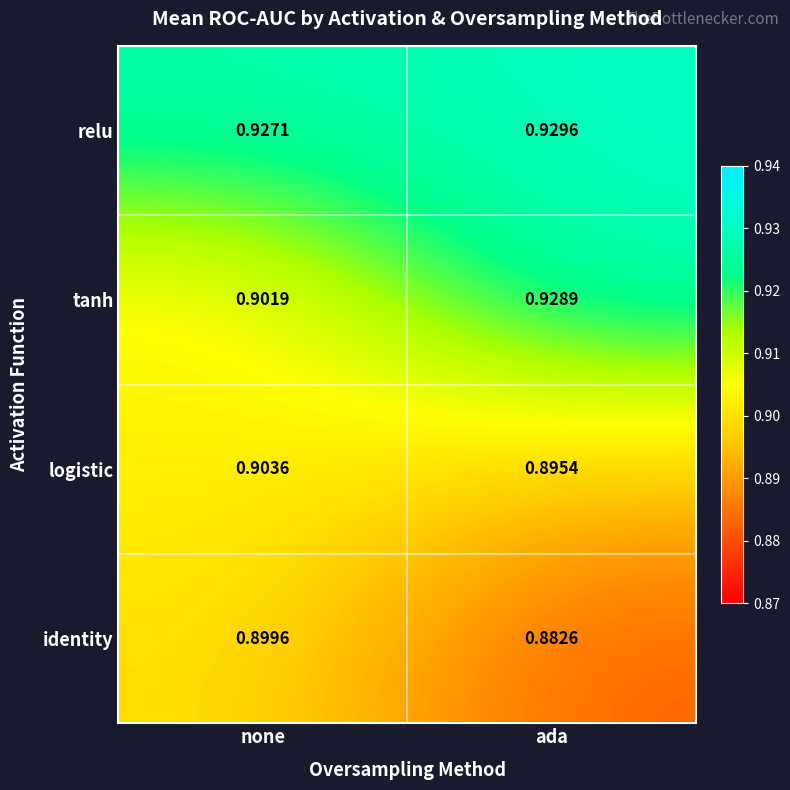

Rank the series at none from highest to lowest value.

relu, logistic, tanh, identity